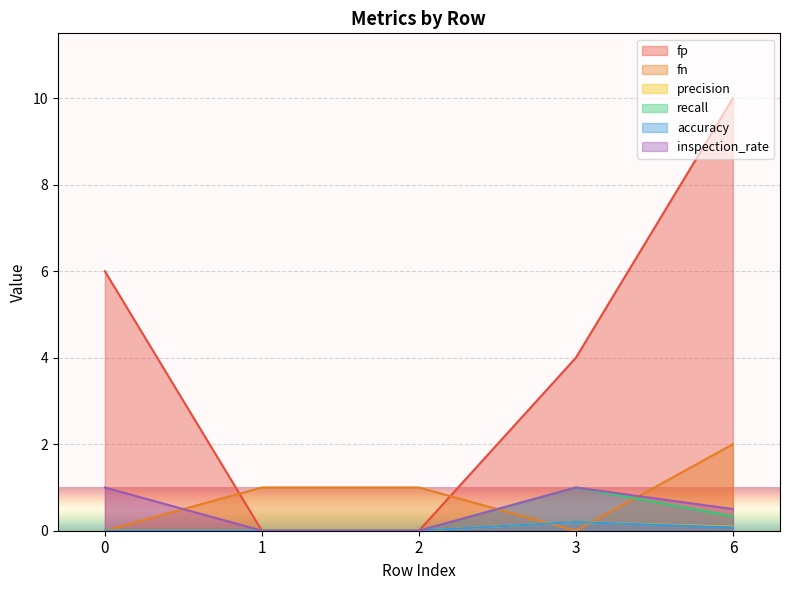

At how many categories does at least one series exceed 3?

3